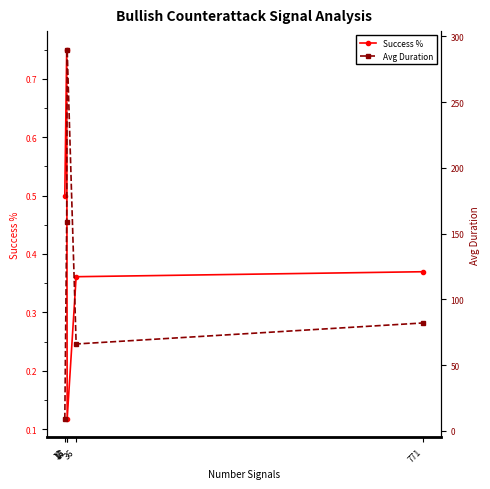

Count the number of categories in the chart.

5